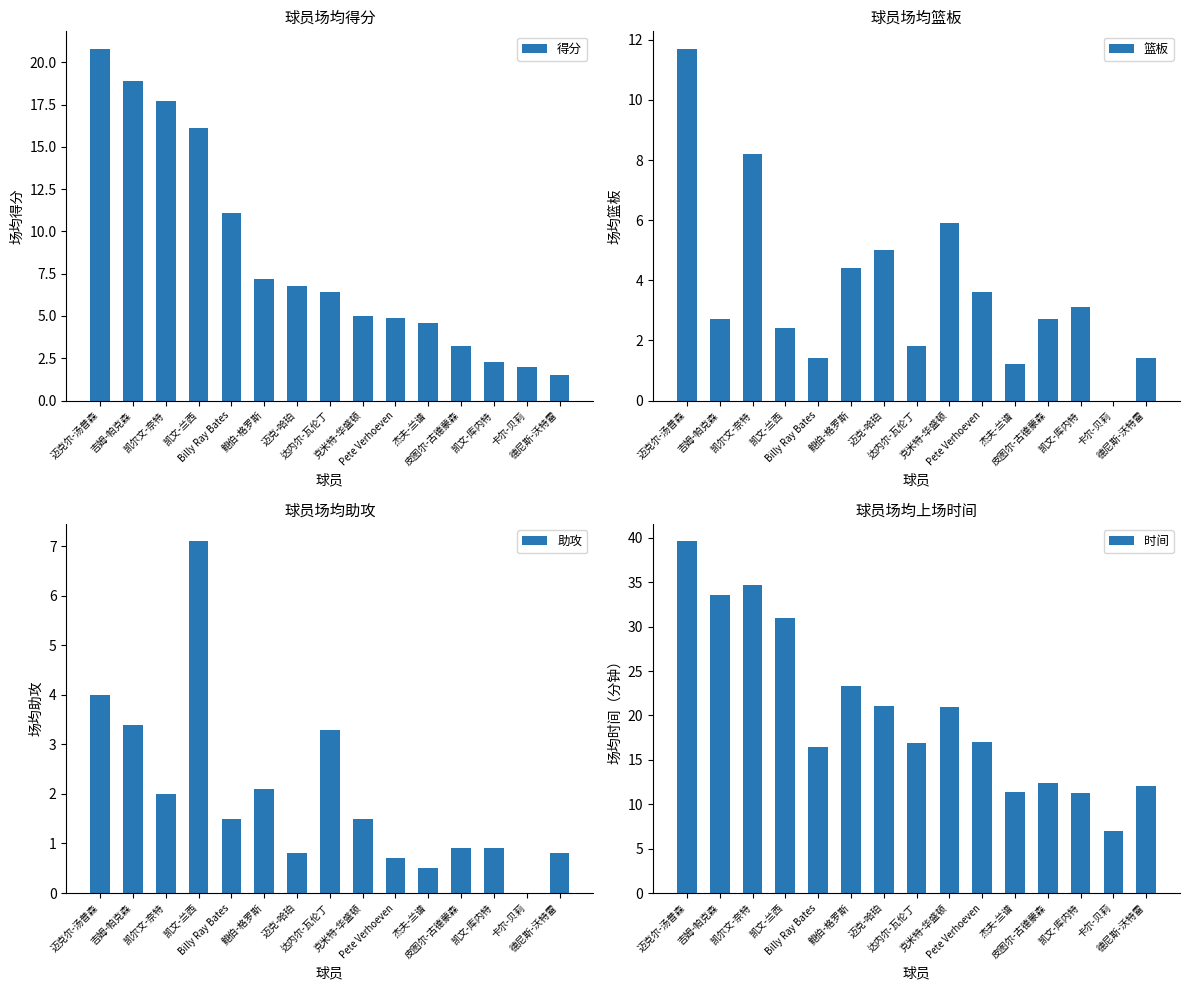

Which label corresponds to the smallest value in the chart?

卡尔-贝莉